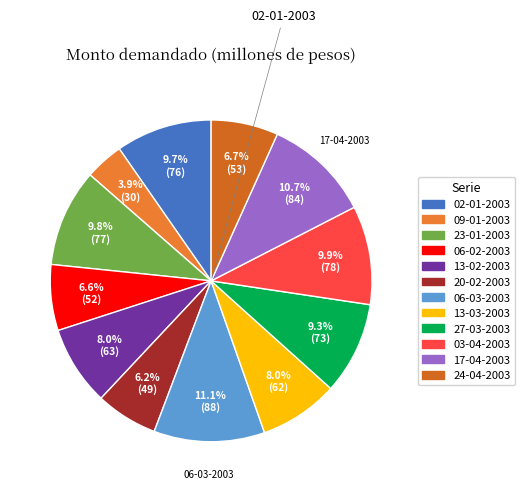

Which slice is the smallest?

09-01-2003